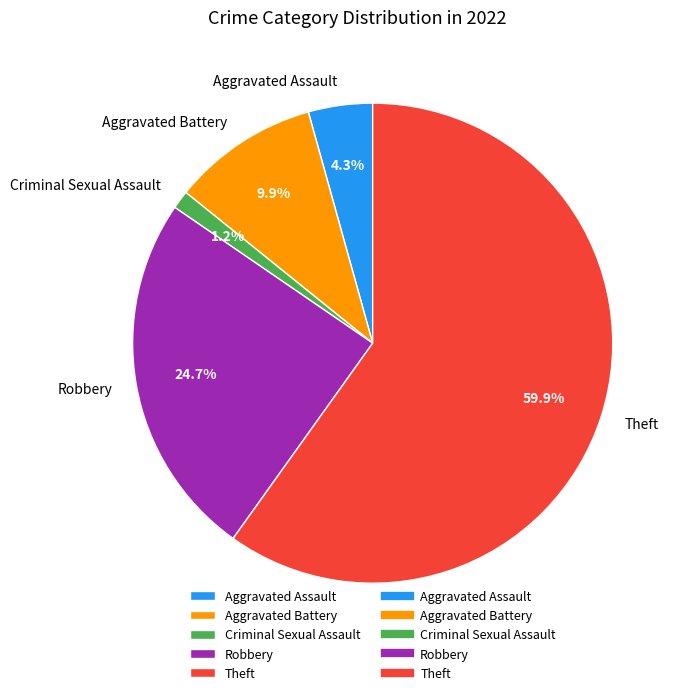

To the nearest percent, what percentage of the pie is Aggravated Battery?

10%